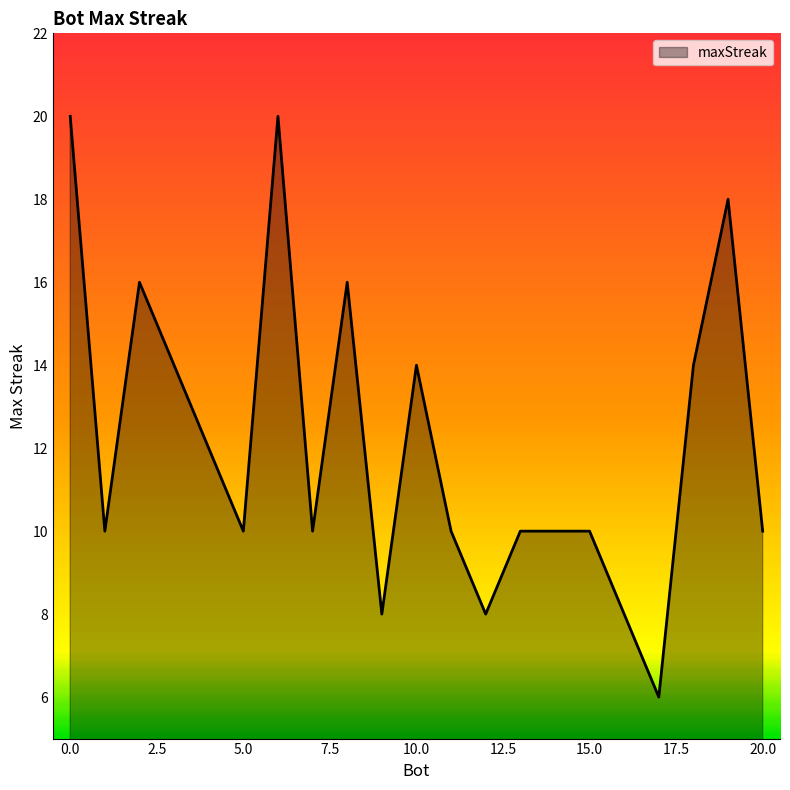

What is the maximum value shown in the chart?

20